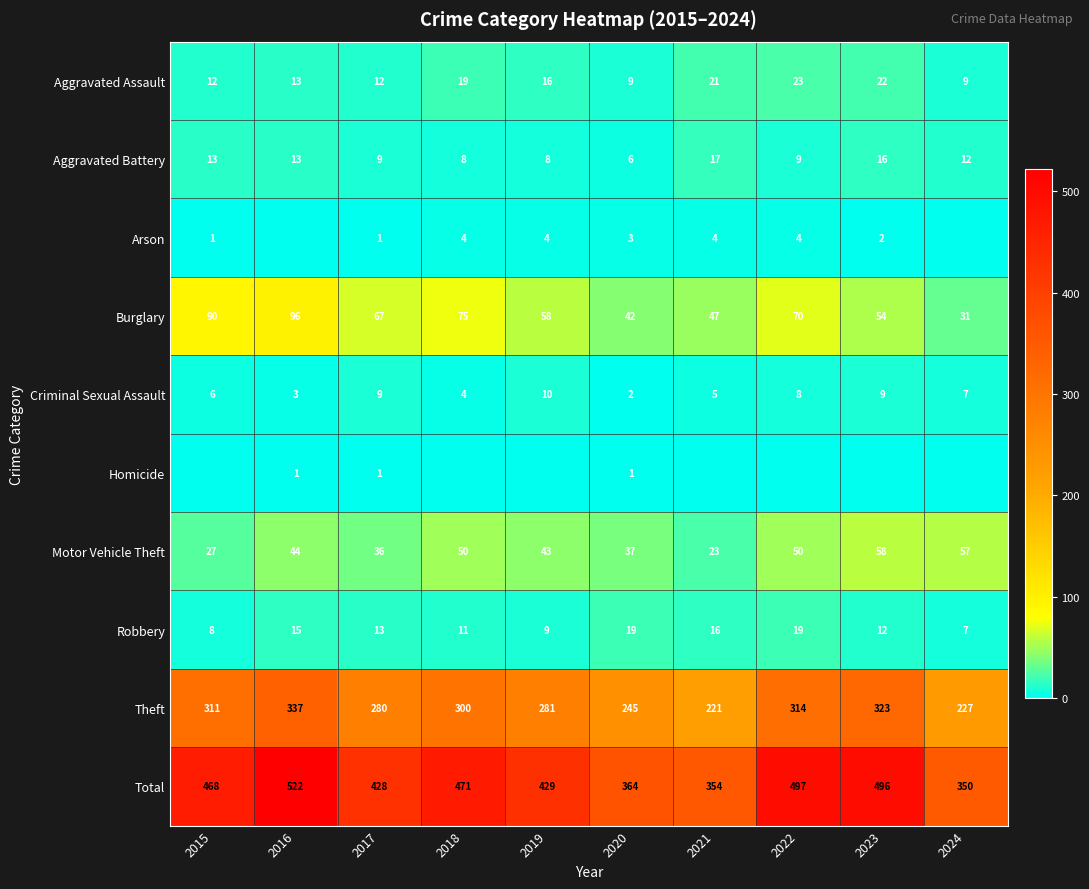

At which category is the sum across all series the highest?

2016